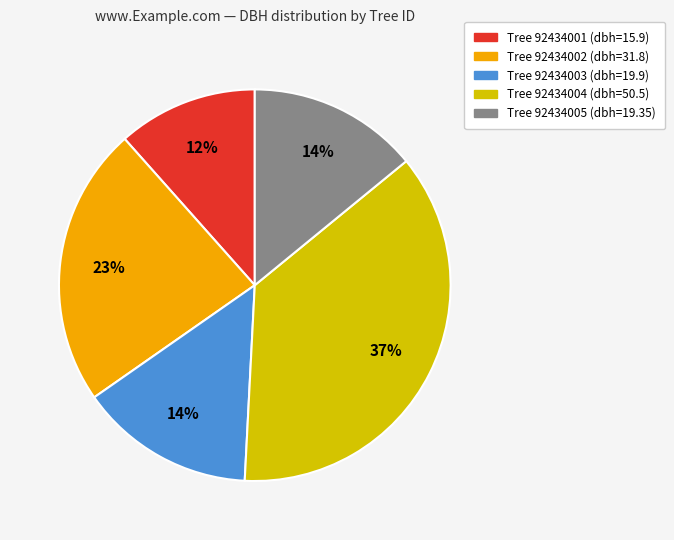

To the nearest percent, what is the average slice percentage?

20%